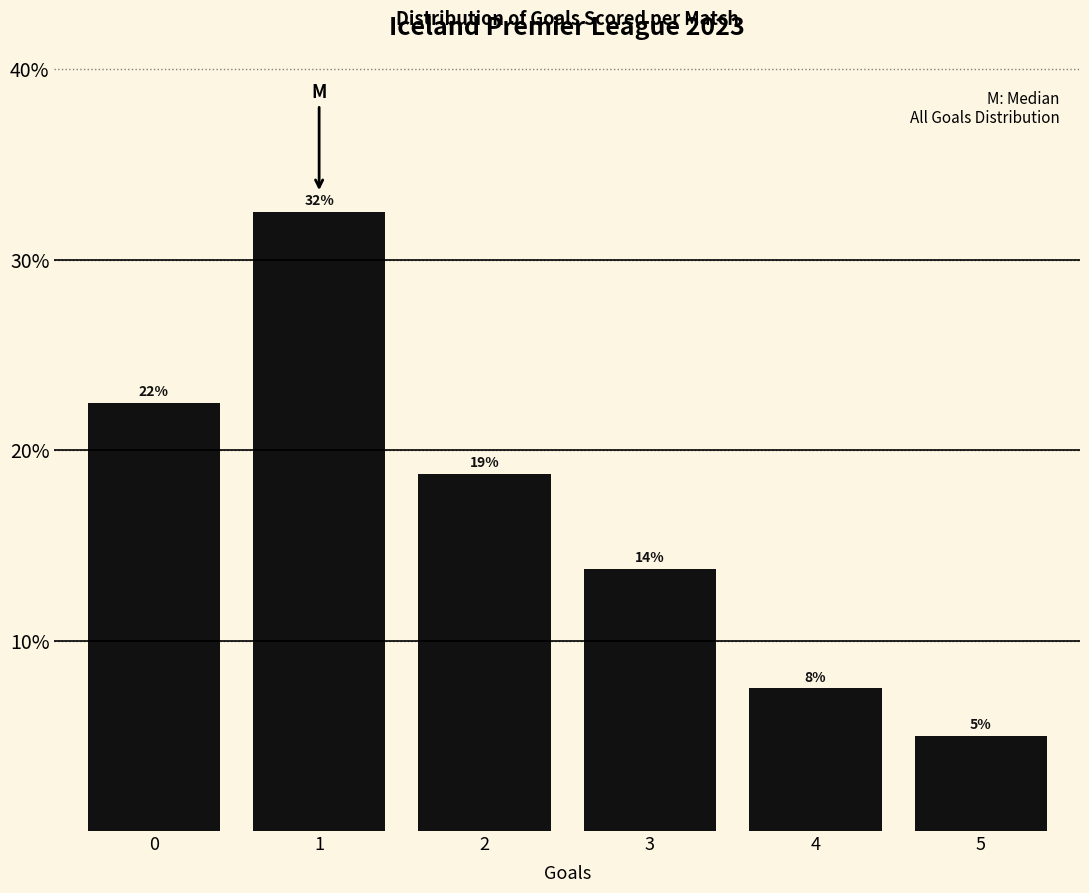

Does the chart contain any negative values?

No